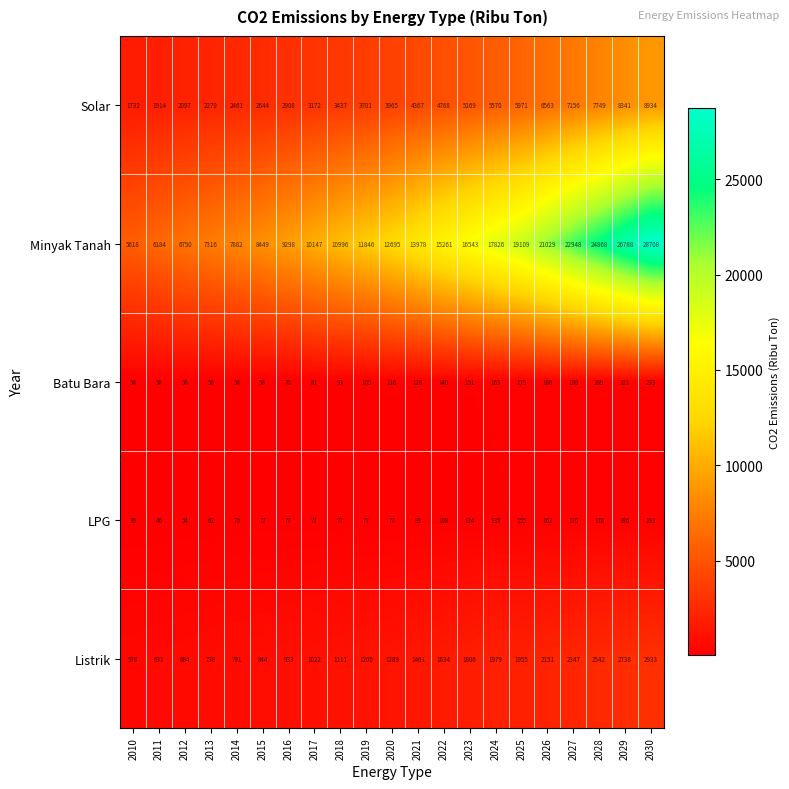

Which series has the largest range (max minus min)?

Minyak Tanah